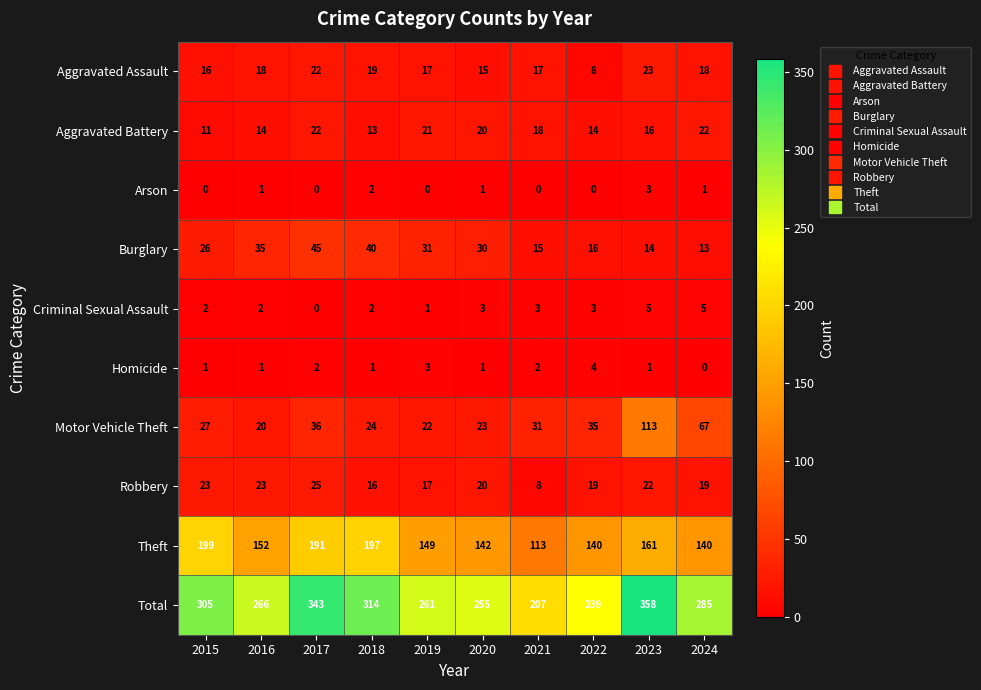

The Total series shows 339 at 2021. True or false?

False